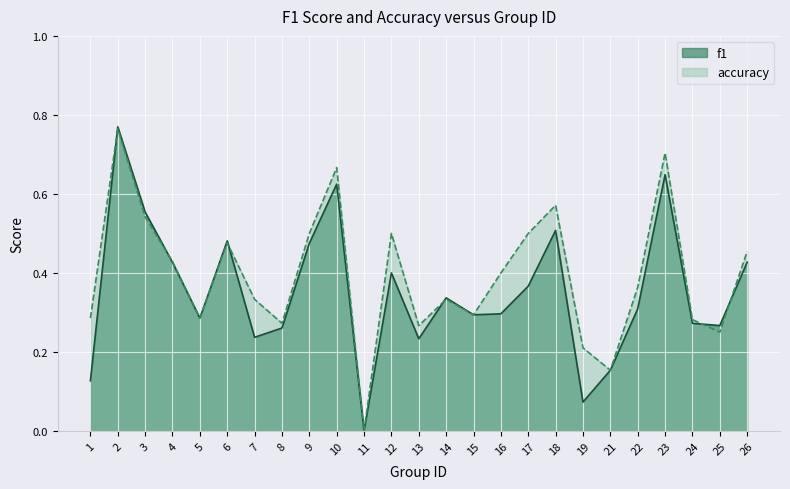

In accuracy, how many points are higher than both neighbors (excluding endpoints)?

7